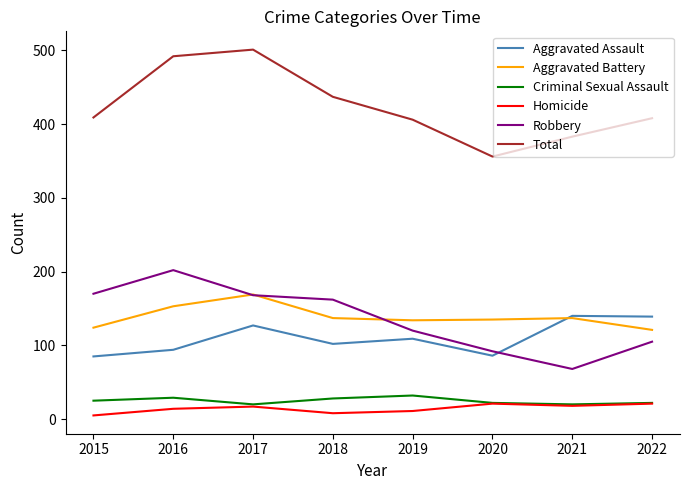

How many interior local peaks does the Criminal Sexual Assault series have?

2